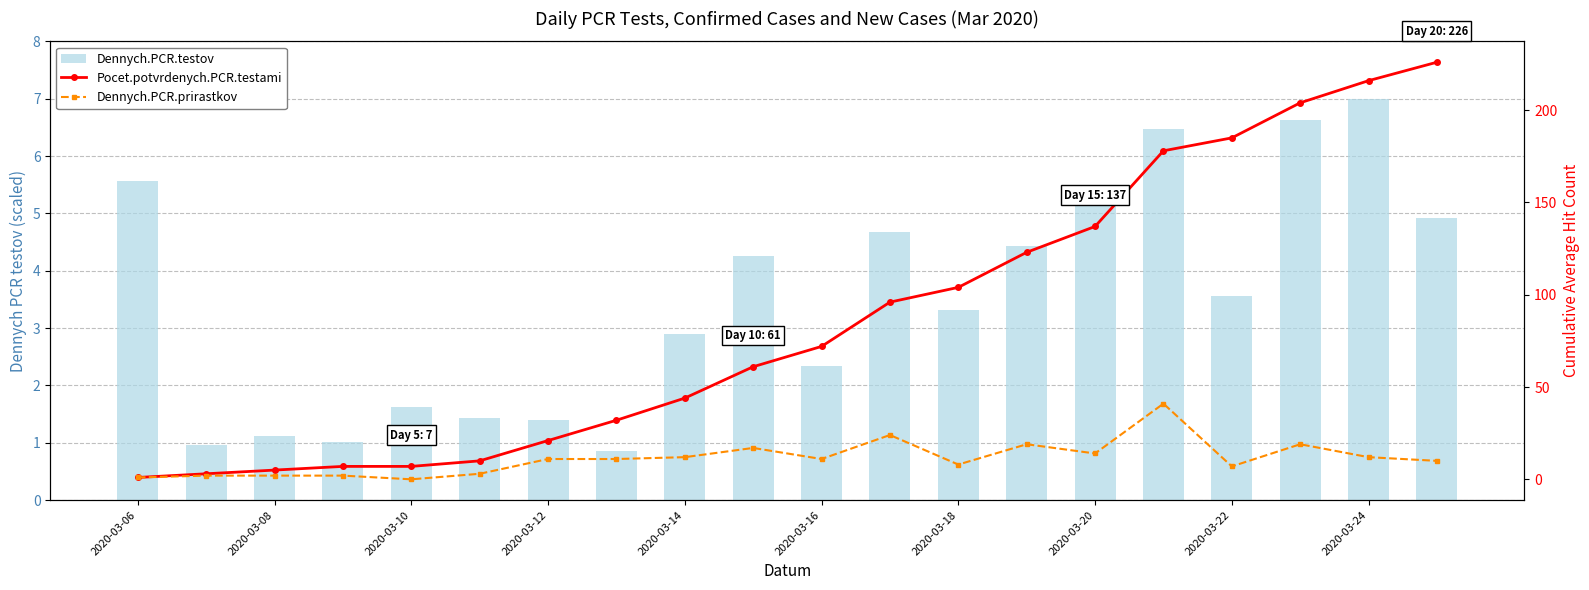

What is the spread (max minus min) of values at 15?

171.5